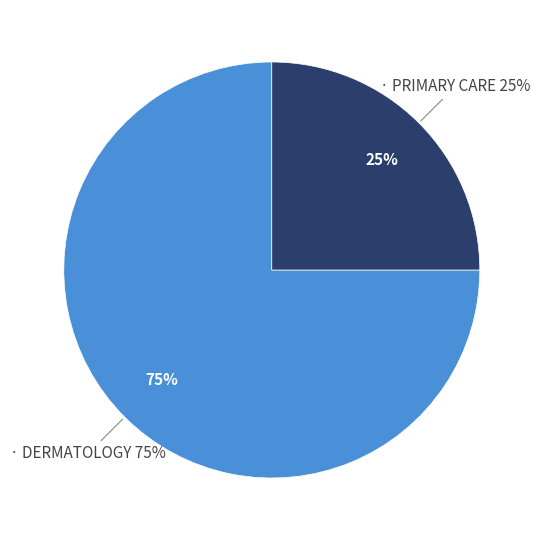

Is there a majority slice in this chart?

Yes